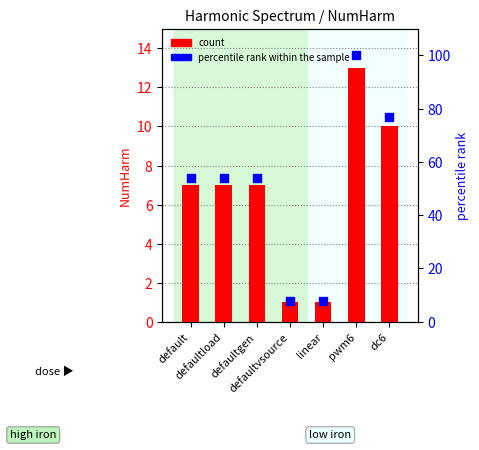

Which series has the largest total across all categories?

percentile rank within the sample